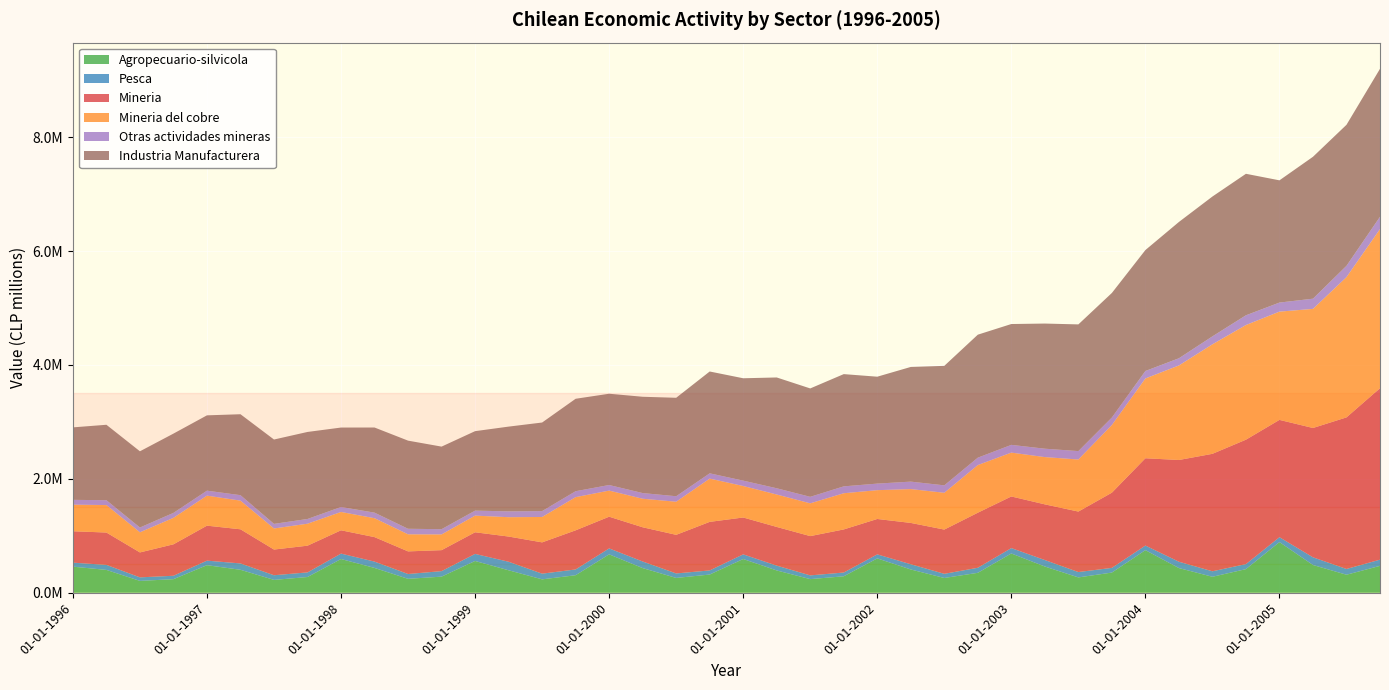

Reading left to right, what are all the values shown in this chart?

Agropecuario-silvicola: 01-01-1996=458161	01-04-1996=400844	01-07-1996=208085	01-10-1996=238197	01-01-1997=483743	01-04-1997=403073	01-07-1997=225449	01-10-1997=276097	01-01-1998=592504	01-04-1998=435538	01-07-1998=244438	01-10-1998=282820	01-01-1999=558157	01-04-1999=394416	01-07-1999=235189	01-10-1999=307749	01-01-2000=674122	01-04-2000=432859	01-07-2000=260013	01-10-2000=319546	01-01-2001=592273	01-04-2001=391463	01-07-2001=239260	01-10-2001=288817	01-01-2002=603069	01-04-2002=408427	01-07-2002=259258	01-10-2002=349784	01-01-2003=689632	01-04-2003=460304	01-07-2003=269255	01-10-2003=354211	01-01-2004=748068	01-04-2004=433221	01-07-2004=280370	01-10-2004=414573	01-01-2005=889503	01-04-2005=486983	01-07-2005=316290	01-10-2005=471956
Pesca: 01-01-1996=70032	01-04-1996=88500	01-07-1996=62138	01-10-1996=60144	01-01-1997=79934	01-04-1997=111743	01-07-1997=82006	01-10-1997=81238	01-01-1998=95065	01-04-1998=111387	01-07-1998=84613	01-10-1998=96794	01-01-1999=123897	01-04-1999=149987	01-07-1999=100017	01-10-1999=101329	01-01-2000=104481	01-04-2000=116011	01-07-2000=78917	01-10-2000=72345	01-01-2001=81722	01-04-2001=84690	01-07-2001=65567	01-10-2001=66194	01-01-2002=70905	01-04-2002=92031	01-07-2002=73082	01-10-2002=88728	01-01-2003=94601	01-04-2003=114075	01-07-2003=94164	01-10-2003=82418	01-01-2004=80623	01-04-2004=111569	01-07-2004=96353	01-10-2004=88431	01-01-2005=85650	01-04-2005=135334	01-07-2005=101066	01-10-2005=109091
Mineria: 01-01-1996=551537	01-04-1996=567772	01-07-1996=437562	01-10-1996=551974	01-01-1997=614277	01-04-1997=599227	01-07-1997=450945	01-10-1997=468973	01-01-1998=409152	01-04-1998=429787	01-07-1998=397135	01-10-1998=368253	01-01-1999=379799	01-04-1999=442435	01-07-1999=549248	01-10-1999=686926	01-01-2000=556585	01-04-2000=600717	01-07-2000=677879	01-10-2000=852562	01-01-2001=647297	01-04-2001=679266	01-07-2001=689767	01-10-2001=756547	01-01-2002=621252	01-04-2002=725419	01-07-2002=776785	01-10-2002=966666	01-01-2003=906158	01-04-2003=977457	01-07-2003=1061936	01-10-2003=1320132	01-01-2004=1532450	01-04-2004=1786088	01-07-2004=2062434	01-10-2004=2184327	01-01-2005=2059959	01-04-2005=2270417	01-07-2005=2661430	01-10-2005=3010218
Mineria del cobre: 01-01-1996=466670	01-04-1996=482526	01-07-1996=353556	01-10-1996=464693	01-01-1997=527103	01-04-1997=503308	01-07-1997=370141	01-10-1997=385847	01-01-1998=321716	01-04-1998=331901	01-07-1998=299771	01-10-1998=276199	01-01-1999=292220	01-04-1999=339661	01-07-1999=445855	01-10-1999=582569	01-01-2000=458251	01-04-2000=501077	01-07-2000=581370	01-10-2000=759690	01-01-2001=552767	01-04-2001=569365	01-07-2001=575260	01-10-2001=635553	01-01-2002=505793	01-04-2002=594232	01-07-2002=646214	01-10-2002=836514	01-01-2003=770074	01-04-2003=830009	01-07-2003=914200	01-10-2003=1188580	01-01-2004=1401387	01-04-2004=1659811	01-07-2004=1922975	01-10-2004=2013477	01-01-2005=1900836	01-04-2005=2091413	01-07-2005=2463343	01-10-2005=2794487
Otras actividades mineras: 01-01-1996=84867	01-04-1996=85246	01-07-1996=84006	01-10-1996=87281	01-01-1997=87174	01-04-1997=95919	01-07-1997=80803	01-10-1997=83125	01-01-1998=87436	01-04-1998=97885	01-07-1998=97364	01-10-1998=92053	01-01-1999=87579	01-04-1999=102774	01-07-1999=103392	01-10-1999=104357	01-01-2000=98334	01-04-2000=99640	01-07-2000=96509	01-10-2000=92872	01-01-2001=94530	01-04-2001=109901	01-07-2001=114507	01-10-2001=120994	01-01-2002=115459	01-04-2002=131188	01-07-2002=130572	01-10-2002=130152	01-01-2003=136084	01-04-2003=147448	01-07-2003=147736	01-10-2003=131552	01-01-2004=131063	01-04-2004=126278	01-07-2004=139458	01-10-2004=170850	01-01-2005=159124	01-04-2005=179004	01-07-2005=198088	01-10-2005=215731
Industria Manufacturera: 01-01-1996=1272330	01-04-1996=1324420	01-07-1996=1338169	01-10-1996=1391839	01-01-1997=1322611	01-04-1997=1421076	01-07-1997=1480883	01-10-1997=1527926	01-01-1998=1394652	01-04-1998=1494666	01-07-1998=1547404	01-10-1998=1449706	01-01-1999=1395490	01-04-1999=1487730	01-07-1999=1555124	01-10-1999=1622869	01-01-2000=1602502	01-04-2000=1690782	01-07-2000=1728469	01-10-2000=1787732	01-01-2001=1797341	01-04-2001=1945310	01-07-2001=1902977	01-10-2001=1970617	01-01-2002=1877015	01-04-2002=2013357	01-07-2002=2097817	01-10-2002=2159359	01-01-2003=2121663	01-04-2003=2197249	01-07-2003=2224394	01-10-2003=2186804	01-01-2004=2123571	01-04-2004=2393210	01-07-2004=2455287	01-10-2004=2484447	01-01-2005=2146183	01-04-2005=2491494	01-07-2005=2476028	01-10-2005=2597845